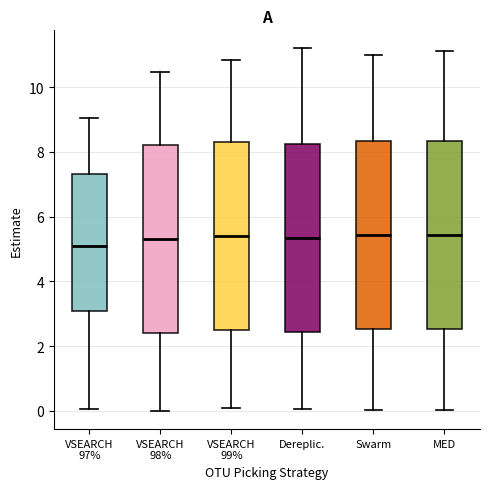

Reading left to right, transcribe this box plot: for each box, give where its median line is, the range the box spans, and where its two whiskers end, as read against the y-axis. The values are not printed on the chart, so give them approximately, as read against the axis.

VSEARCH 97%: median 5.0, box 3.0 to 7.4, whiskers 0.0 to 9.0
VSEARCH 98%: median 5.4, box 2.4 to 8.2, whiskers 0.0 to 10.4
VSEARCH 99%: median 5.4, box 2.6 to 8.4, whiskers 0.2 to 10.8
Dereplic.: median 5.4, box 2.4 to 8.2, whiskers 0.0 to 11.2
Swarm: median 5.4, box 2.6 to 8.4, whiskers 0.0 to 11.0
MED: median 5.4, box 2.6 to 8.4, whiskers 0.0 to 11.2